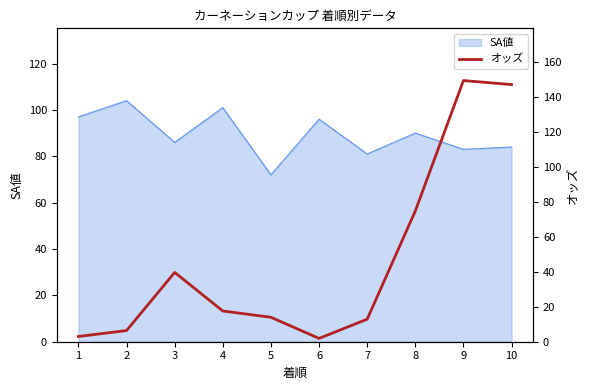

True or false: the data shows 3.1 at 2.

False